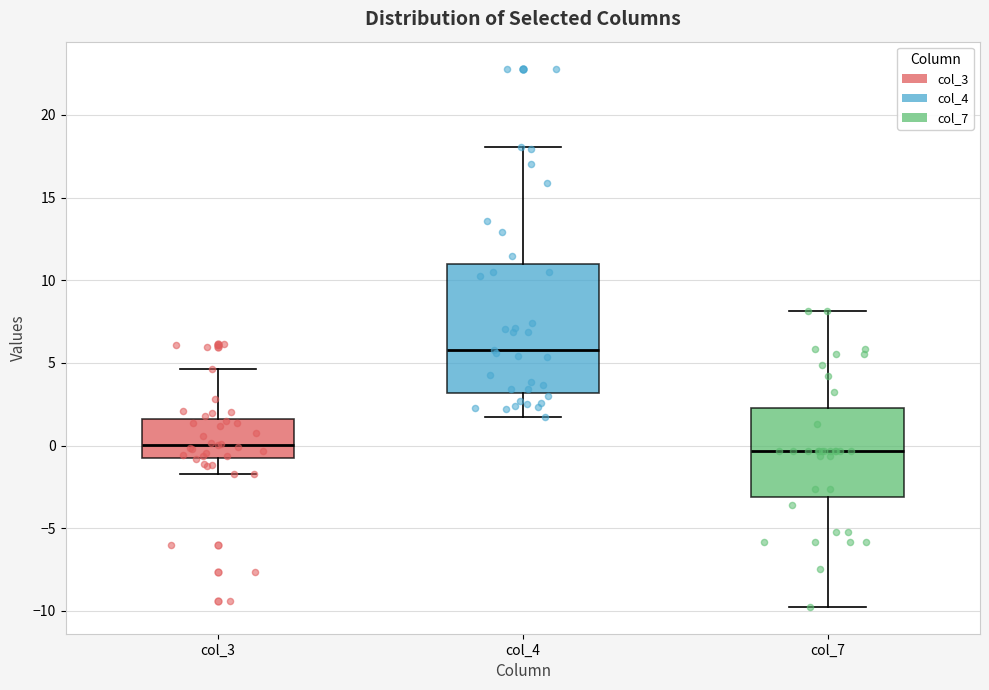

Reading left to right, read every box against the y-axis: the position of its median line, the range the box covers, and the ends of its whiskers. The values are not printed on the chart, so give them approximately, as read against the axis.

col_3: median 0.0, box -0.5 to 1.5, whiskers -1.5 to 4.5
col_4: median 6.0, box 3.0 to 11.0, whiskers 1.5 to 18.0
col_7: median -0.5, box -3.0 to 2.5, whiskers -10.0 to 8.0